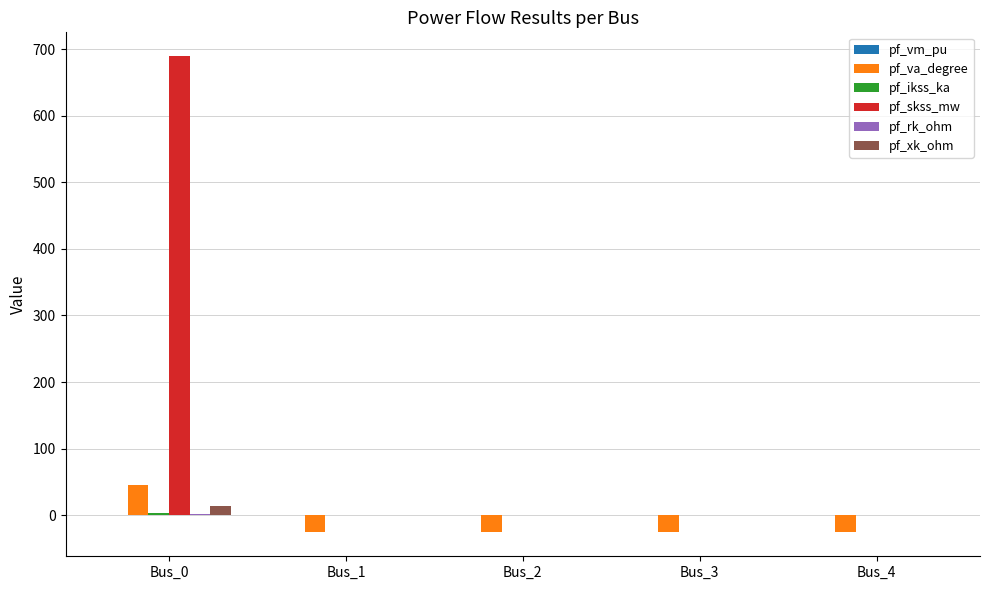

At which category is the sum across all series the highest?

Bus_0